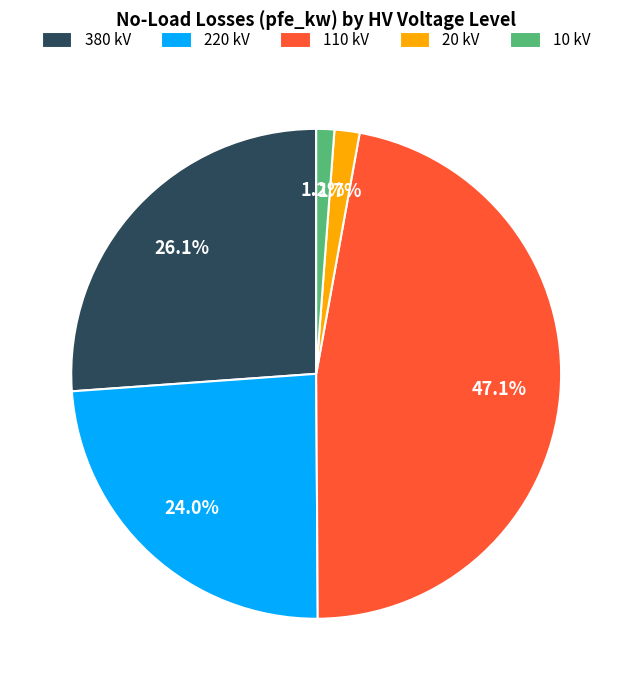

How much of the chart is everything except 220 kV?

76.0%